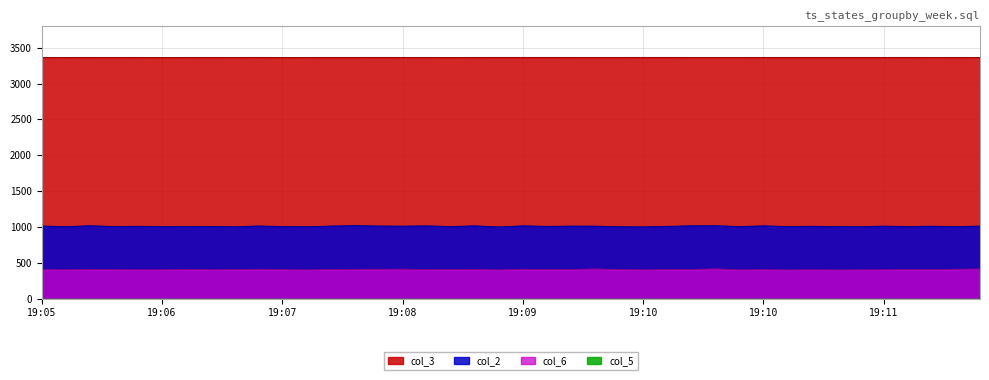

Reading left to right, extract all data points from this chart.

col_2: 1013.4	1005.4	1016.8	1006.9	1009.9	1004.7	1005.5	1007.1	1003.0	1014.1	1006.5	1003.5	1012.5	1019.2	1013.5	1011.8	1015.1	1006.7	1015.7	1001.0	1015.9	1008.8	1012.4	1011.7	1003.9	1001.6	1009.1	1016.2	1017.7	1006.4	1015.7	1006.4	1010.1	1006.0	1004.7	1012.1	1006.8	1010.7	1005.4	1013.0
col_6: 404.9	402.4	407.8	403.9	403.1	402.5	407.4	403.2	404.4	409.8	404.5	400.4	406.4	408.4	409.3	410.4	405.0	404.7	407.0	400.2	410.0	404.7	405.8	413.8	406.6	401.3	405.1	406.7	415.4	400.8	404.5	399.4	402.6	399.4	401.2	403.4	404.4	404.0	409.9	413.5
col_3: 3366.7	3366.4	3366.7	3366.6	3366.7	3366.2	3366.5	3366.6	3366.5	3366.8	3366.3	3366.6	3366.7	3366.7	3366.8	3366.7	3366.6	3366.3	3366.7	3366.8	3366.9	3366.9	3366.6	3366.6	3366.6	3366.9	3366.9	3366.5	3366.5	3366.5	3366.7	3366.7	3366.7	3366.6	3366.7	3366.7	3366.9	3366.5	3366.6	3366.4